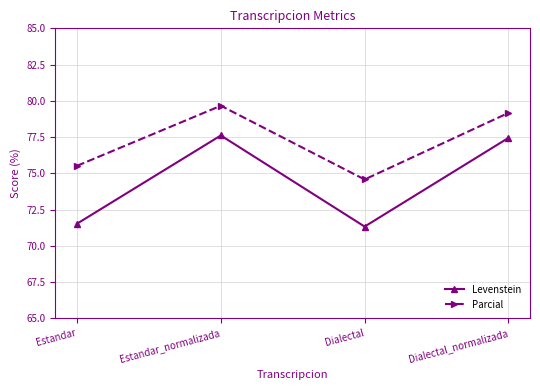

How many values in the Levenstein series exceed 77?

2